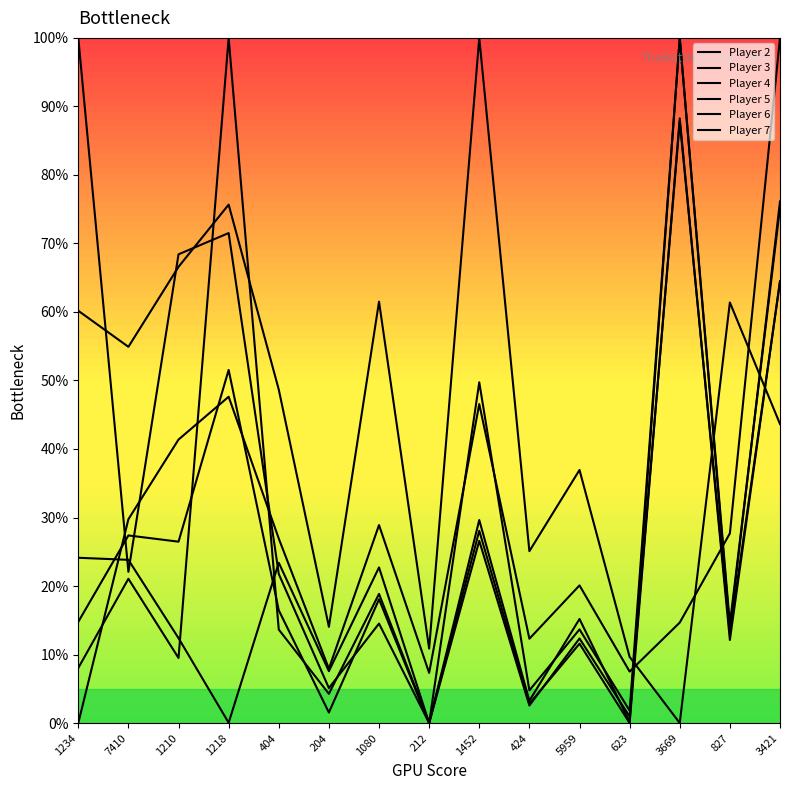

What is the label of the 12th point from the right?

1218